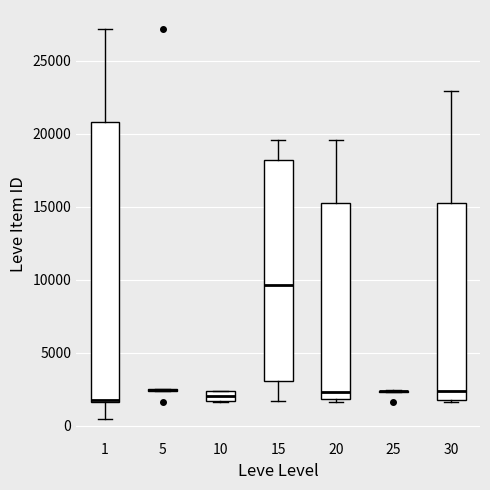

Where does the median line of the box at x = 10 sit on the y-axis? The values are not printed on the chart, so give them approximately, as read against the axis.

2000